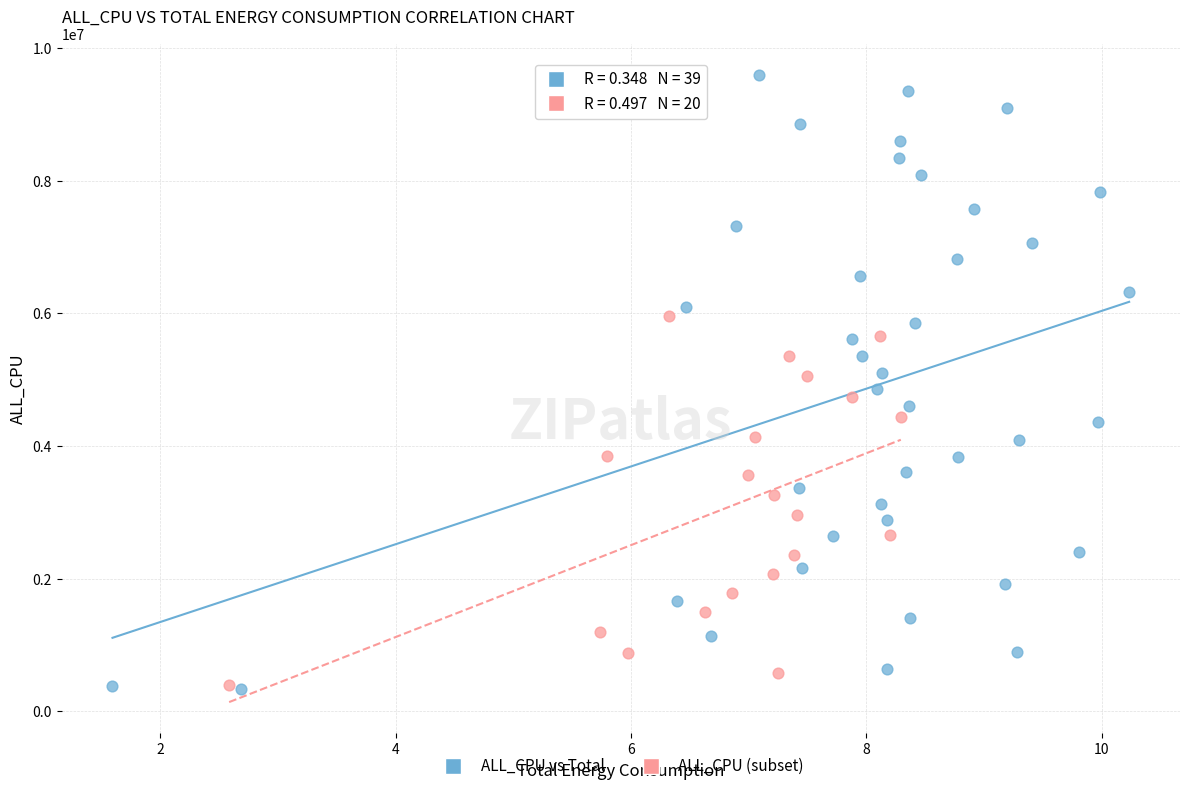

Which series contains the highest Y value?

ALL_CPU vs Total